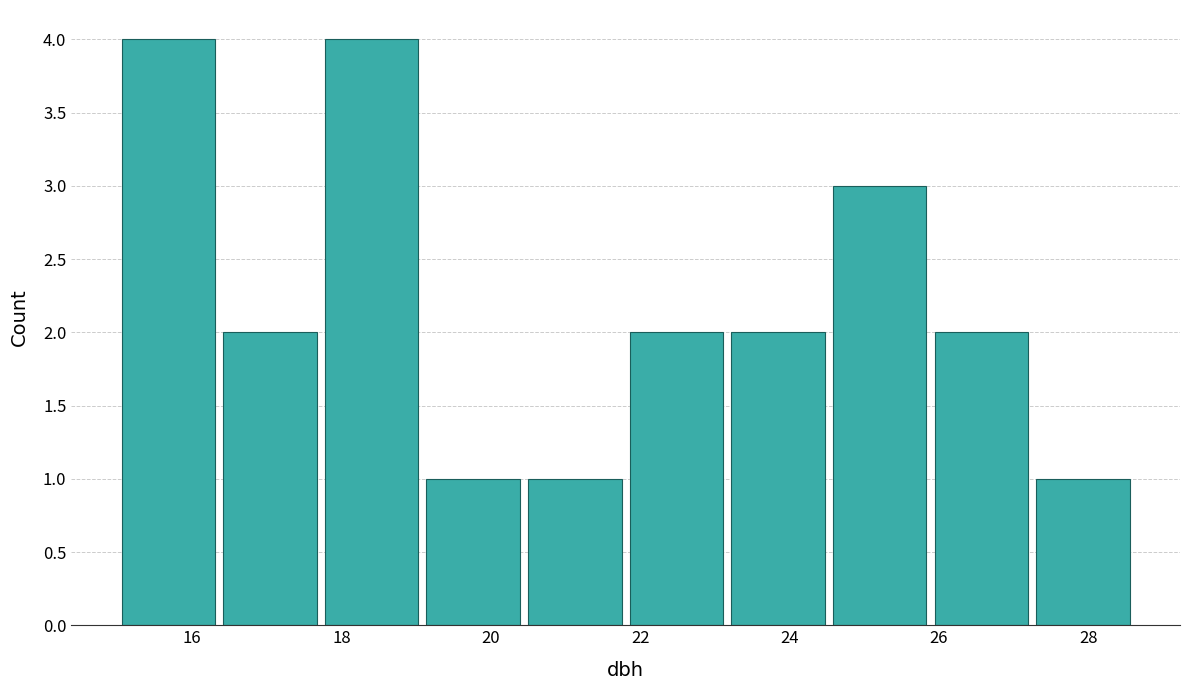

Reading left to right, list every bar in this chart as the range it spans on the x-axis followed by its height. Neither the bar edges nor the heights are printed on the chart, so give them approximately, as read against the axes.

15.0 to 16.4: 4
16.4 to 17.8: 2
17.8 to 19.0: 4
19.0 to 20.4: 1
20.4 to 21.8: 1
21.8 to 23.2: 2
23.2 to 24.6: 2
24.6 to 25.8: 3
25.8 to 27.2: 2
27.2 to 28.6: 1